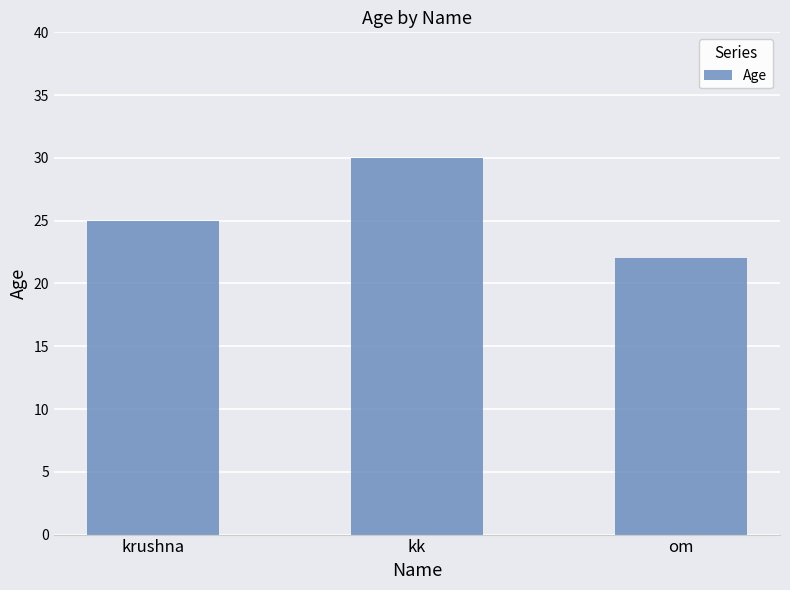

What is the maximum value shown in the chart?

30